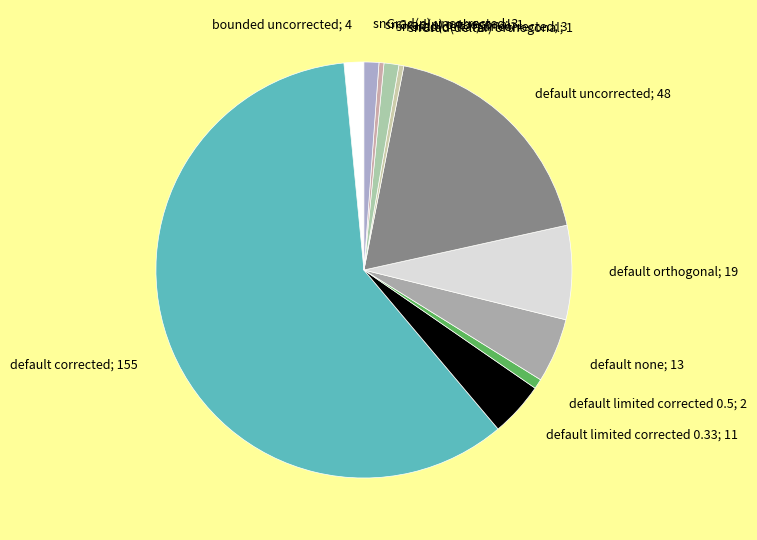

Count the number of slices in the pie.

11